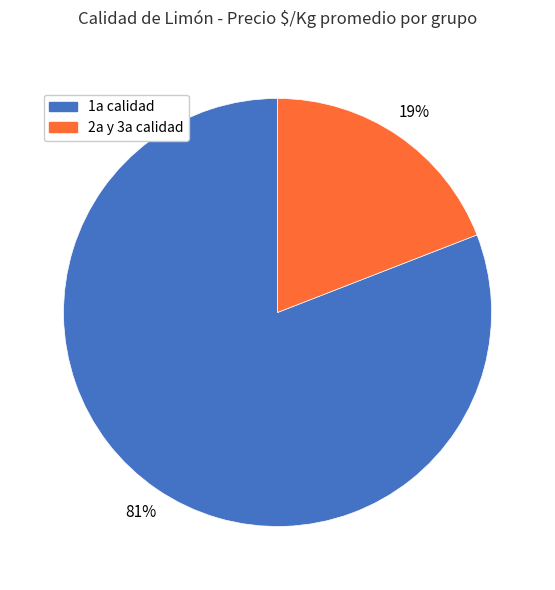

Is it true that 1a calidad is 81% of the pie?

True